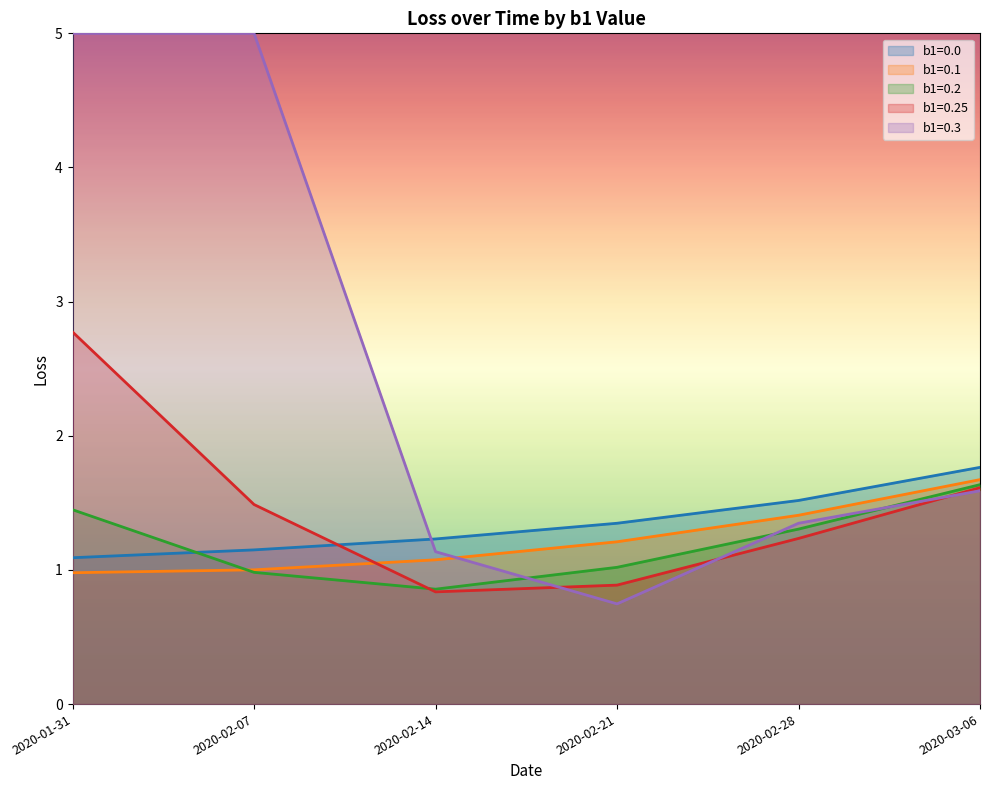

Which series has the largest range (max minus min)?

b1=0.3